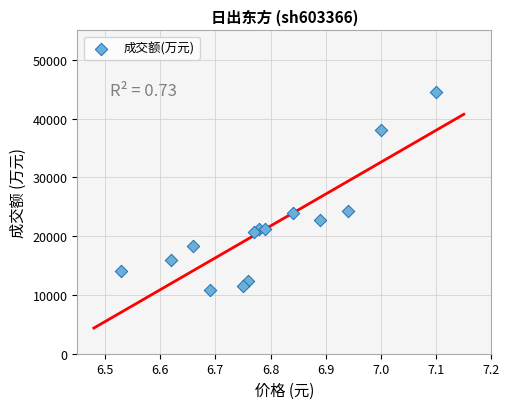

What is the range of Y values (max minus min)?

33728